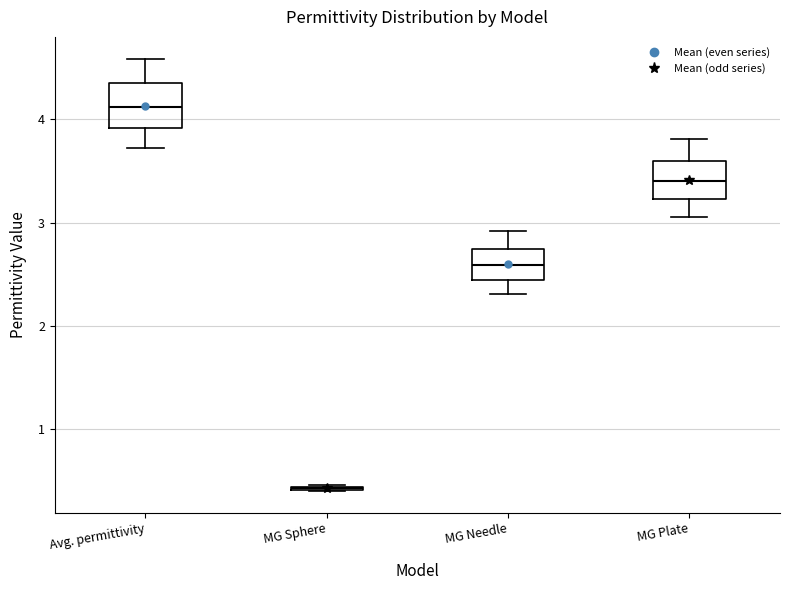

Where does the lower whisker of the box for MG Plate end on the y-axis? The values are not printed on the chart, so give them approximately, as read against the axis.

3.1